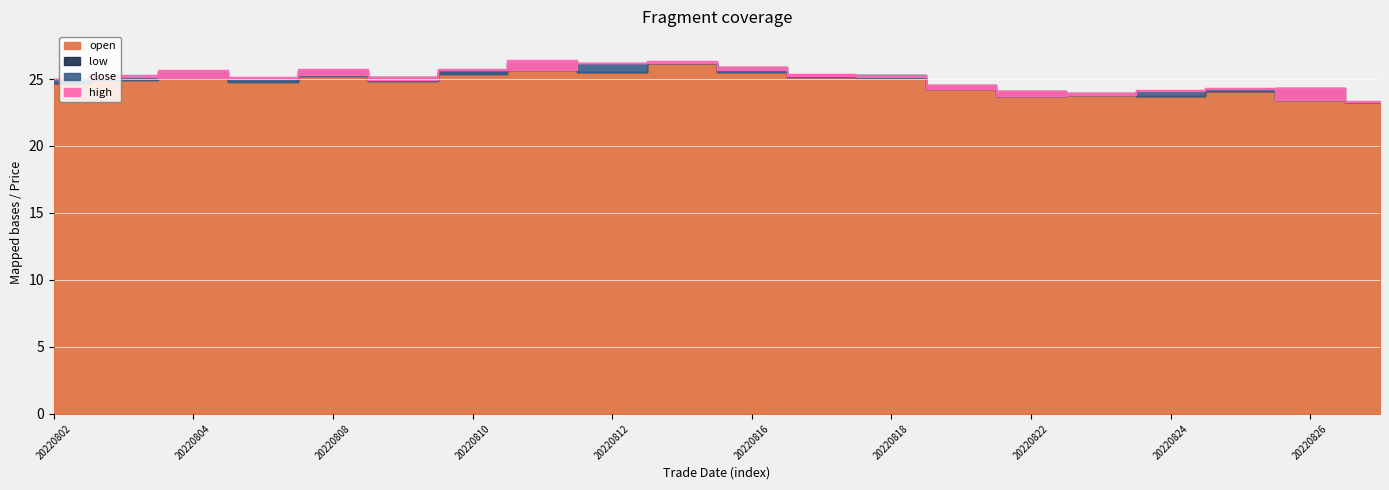

Which has a higher value, 20220817 or 20220808?

20220808